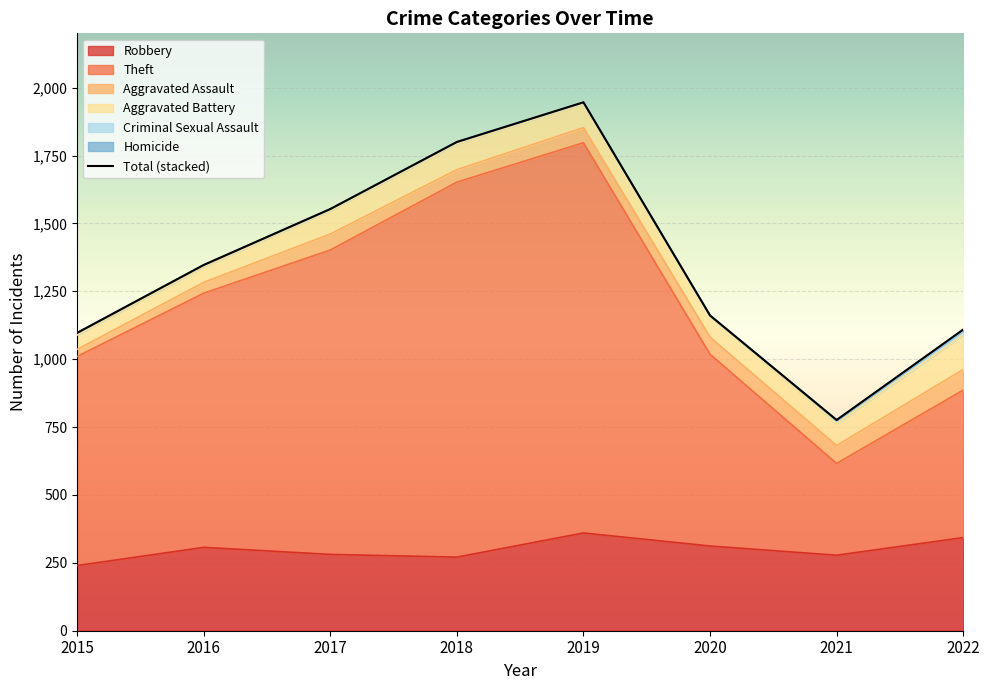

At which category does the data reach its first local valley?

2021